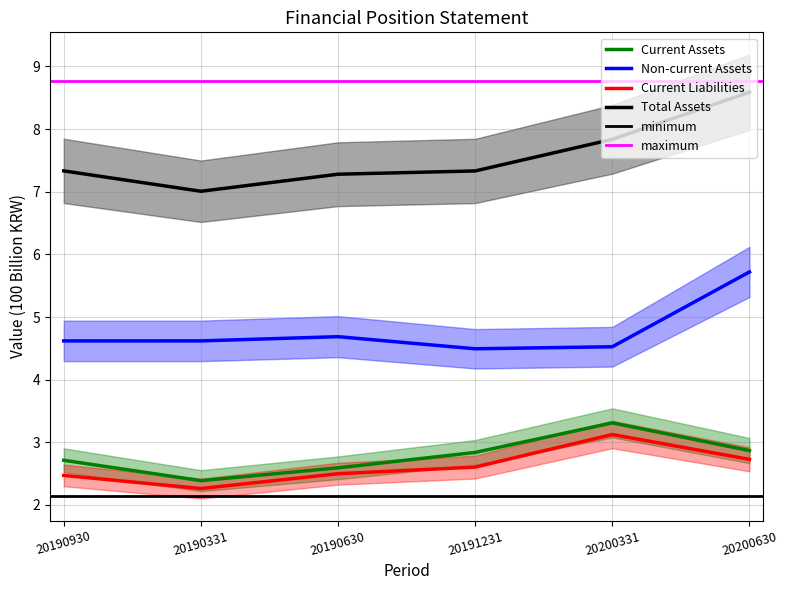

Which series has the largest total across all categories?

Total Assets